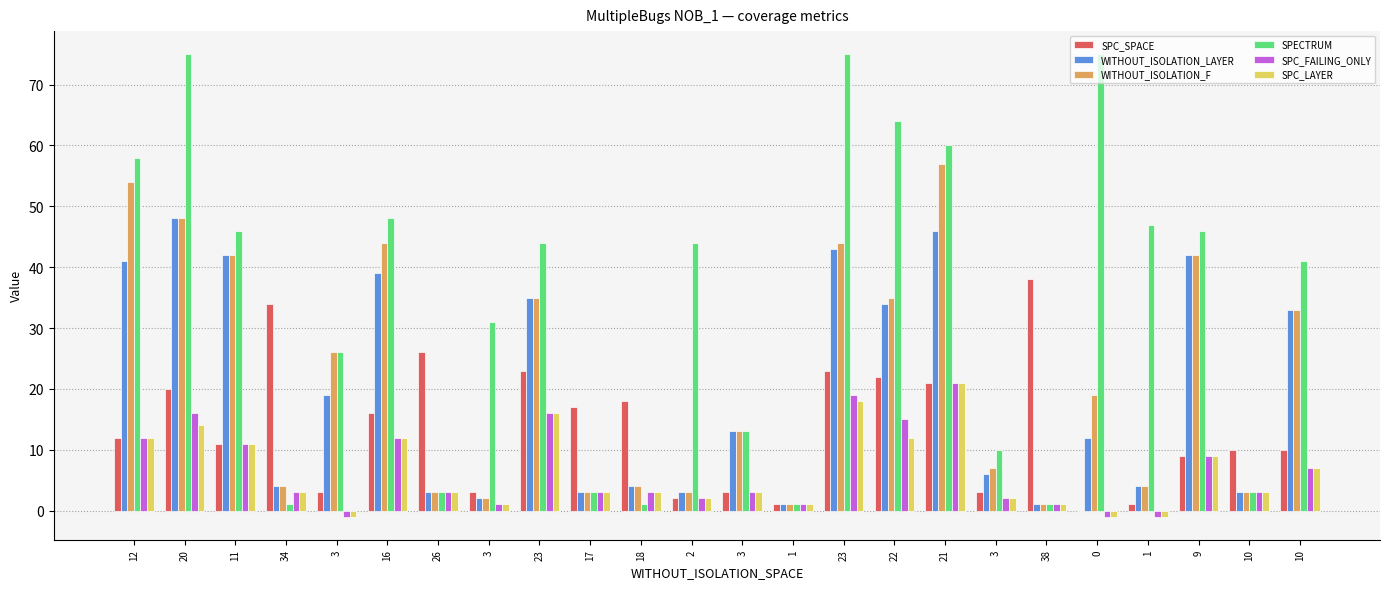

At 23, list the series in order from largest to smallest.

SPECTRUM, WITHOUT_ISOLATION_LAYER, WITHOUT_ISOLATION_F, SPC_SPACE, SPC_FAILING_ONLY, SPC_LAYER